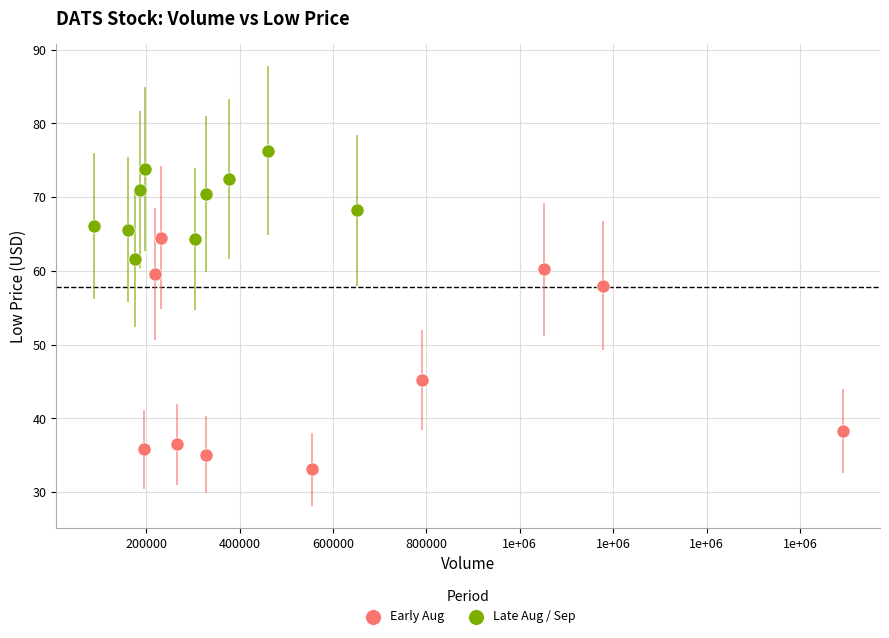

Which series reaches the maximum Y coordinate?

Late Aug / Sep